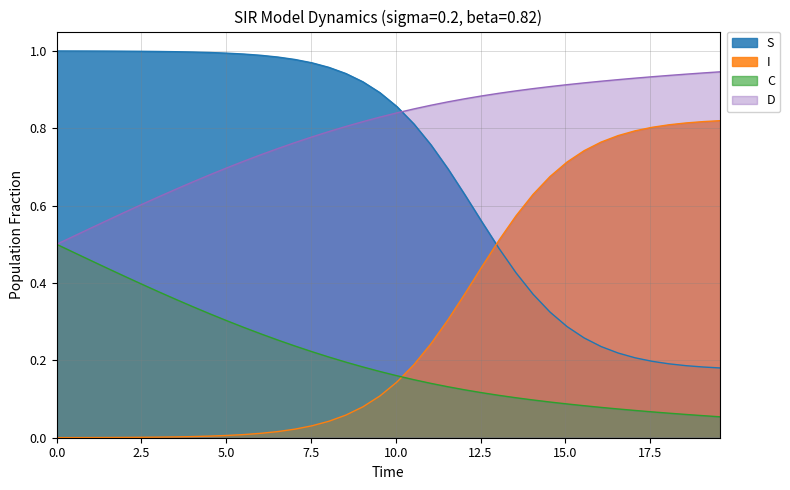

True or false: C and I intersect in this chart.

True